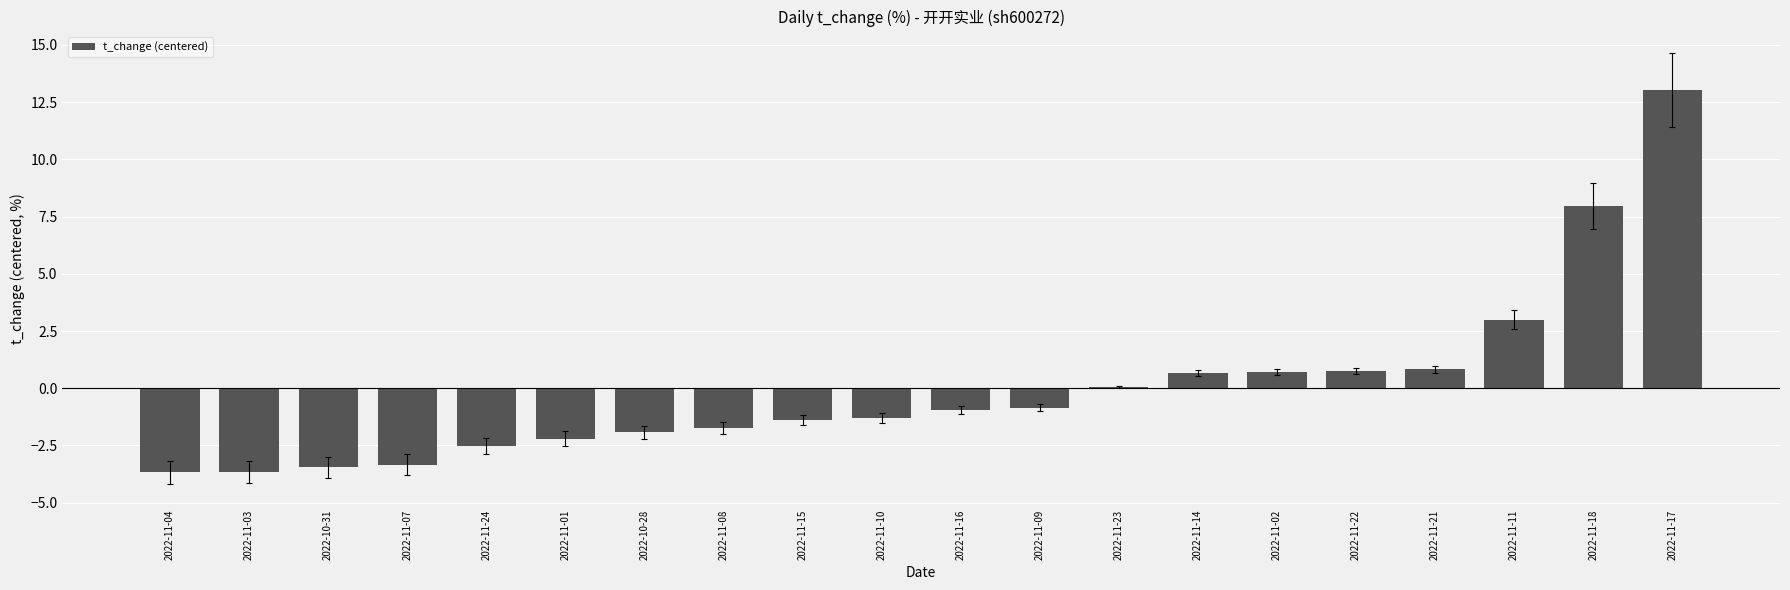

At which label is the value closest to 4?

2022-11-11